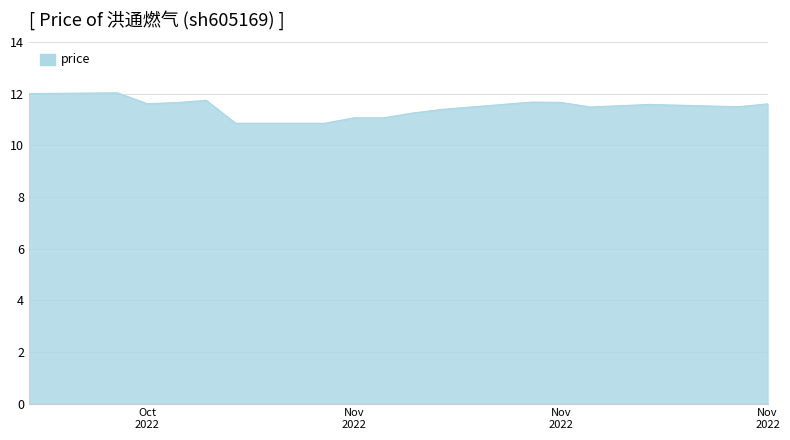

What is the maximum value shown in the chart?

12.0